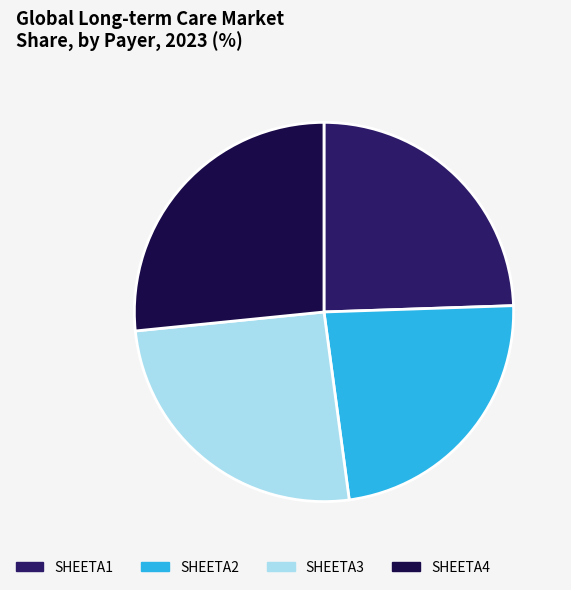

Which category has the biggest portion of the pie?

SHEETA4